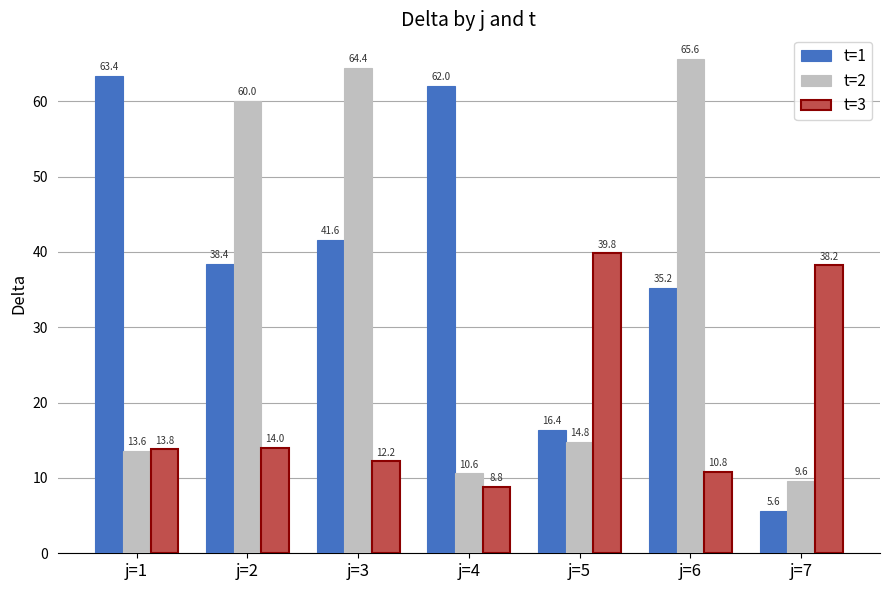

Which series has the largest range (max minus min)?

t=1